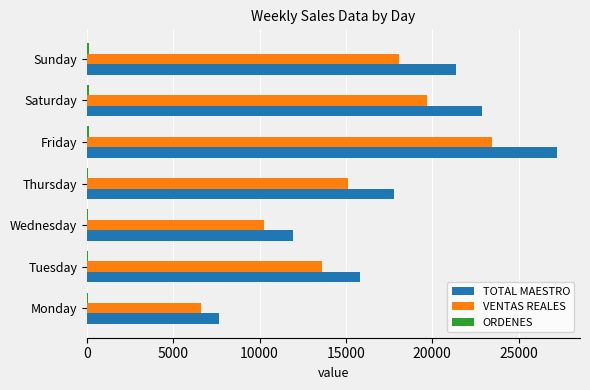

How many values in the VENTAS REALES series exceed 15101?

4